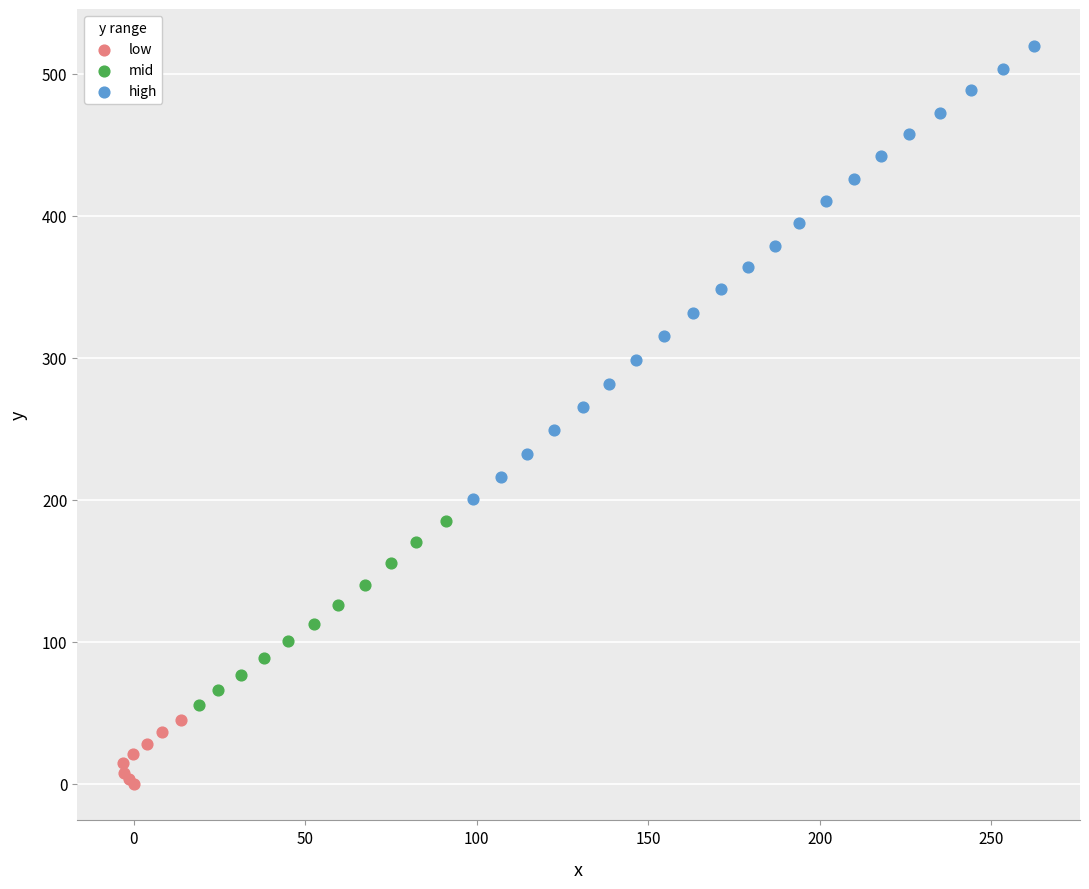

Which series reaches the minimum Y coordinate?

low